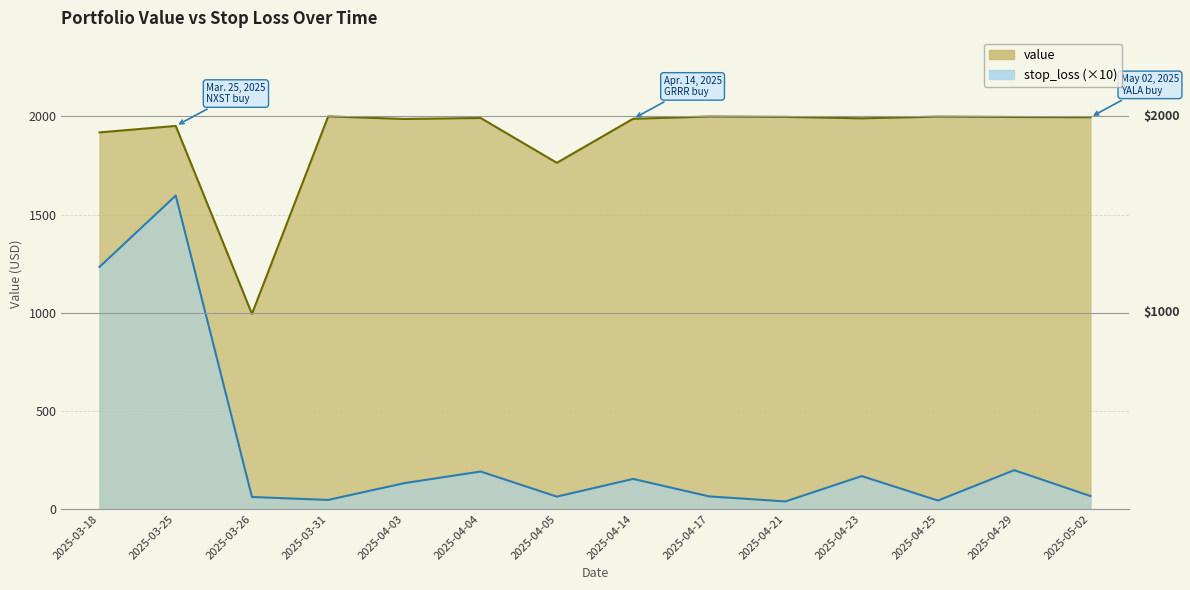

Which category has the highest value in the stop_loss series?

2025-03-25